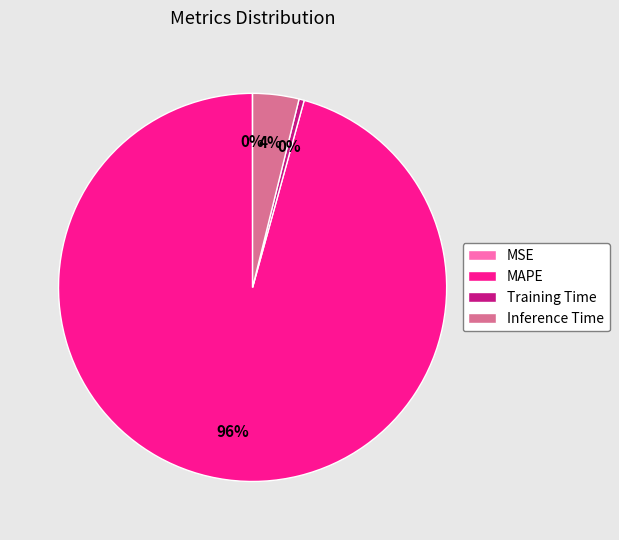

Which category accounts for the majority?

MAPE